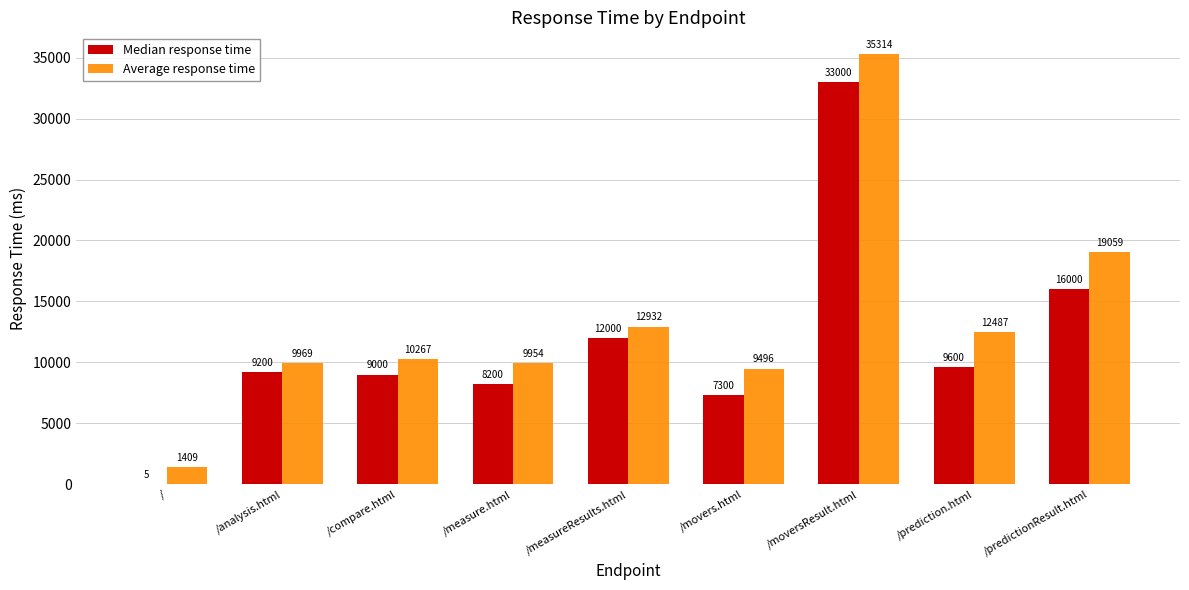

What is the maximum value shown in the chart?

35314